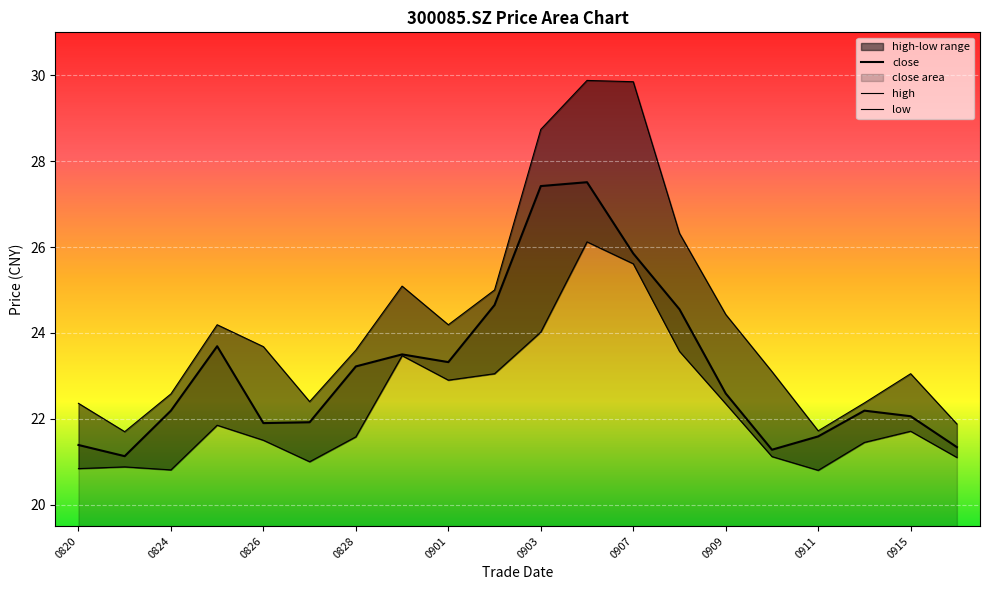

True or false: low and close intersect in this chart.

False